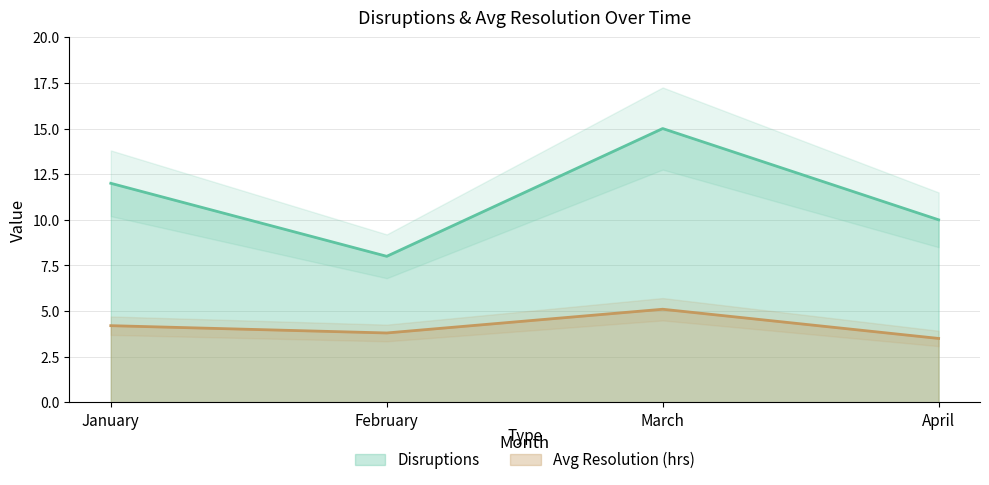

Reading left to right, list all the values displayed in this chart.

Disruptions: January=12.0	February=8.0	March=15.0	April=10.0
Avg Resolution (hrs): January=4.2	February=3.8	March=5.1	April=3.5